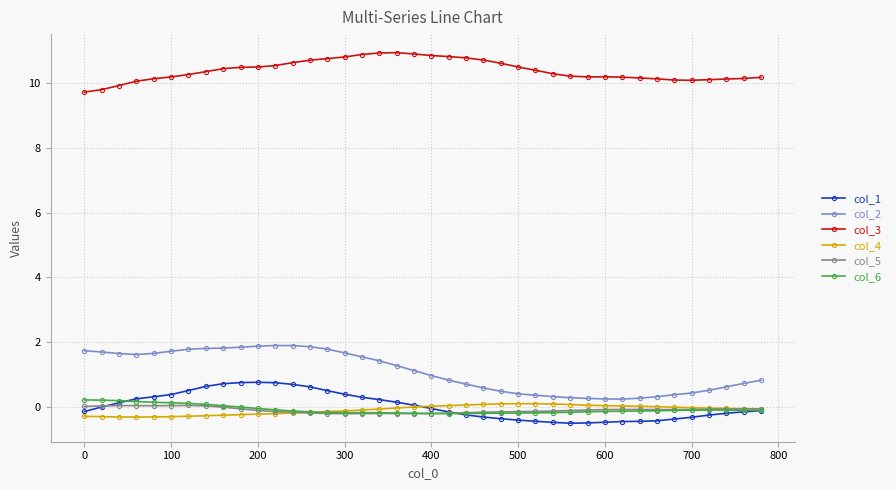

Which series has the largest total across all categories?

col_3